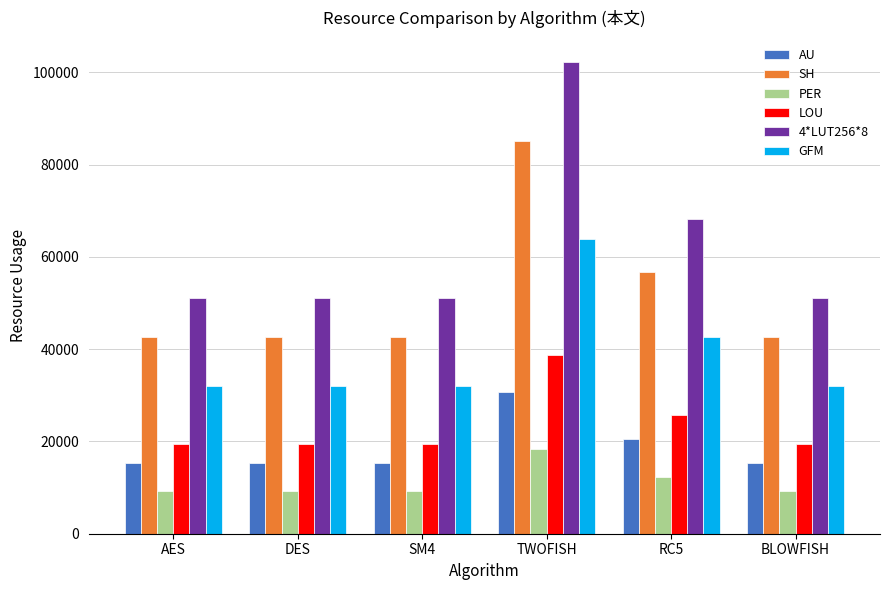

What is the minimum value shown in the chart?

9192